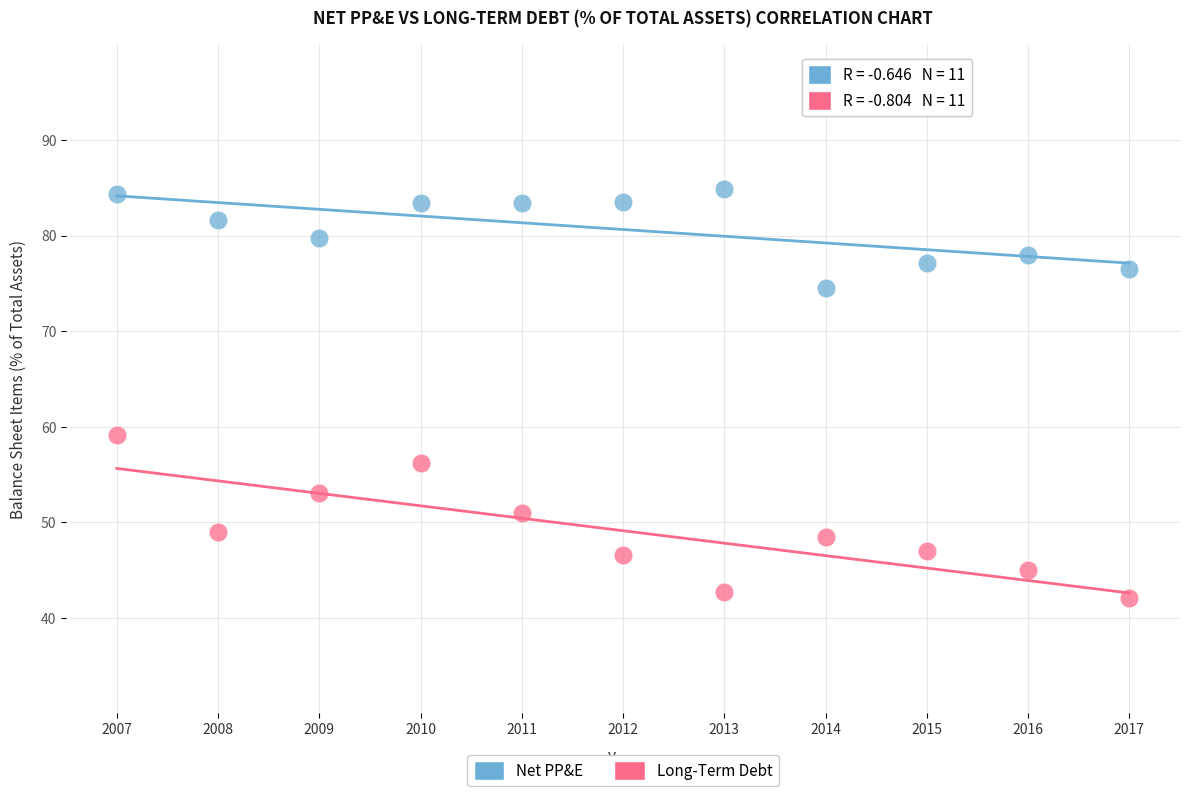

Across all series, what Y value is closest to 63?

59.2